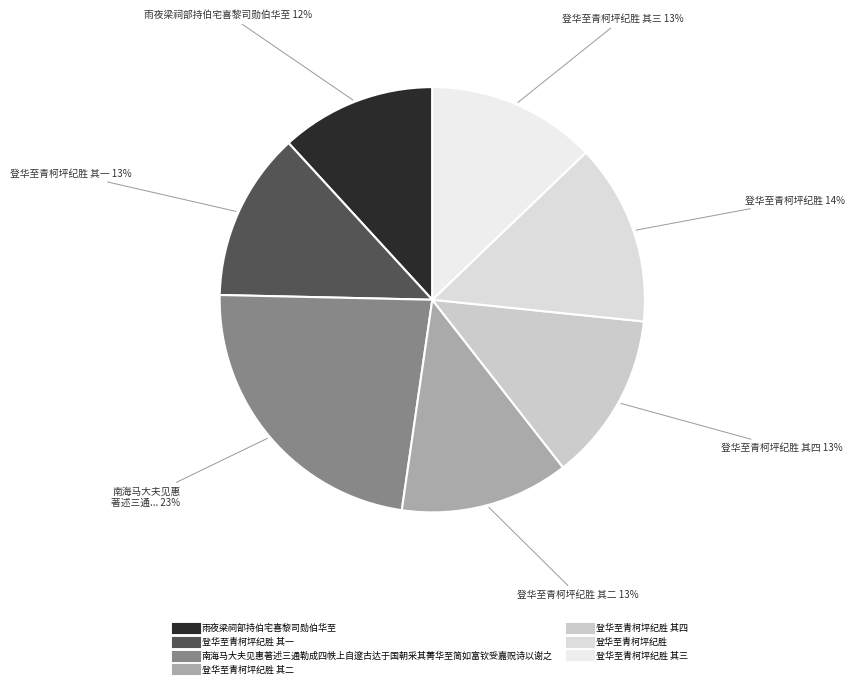

Which category has the smallest portion of the pie?

雨夜梁祠部持伯宅喜黎司勋伯华至